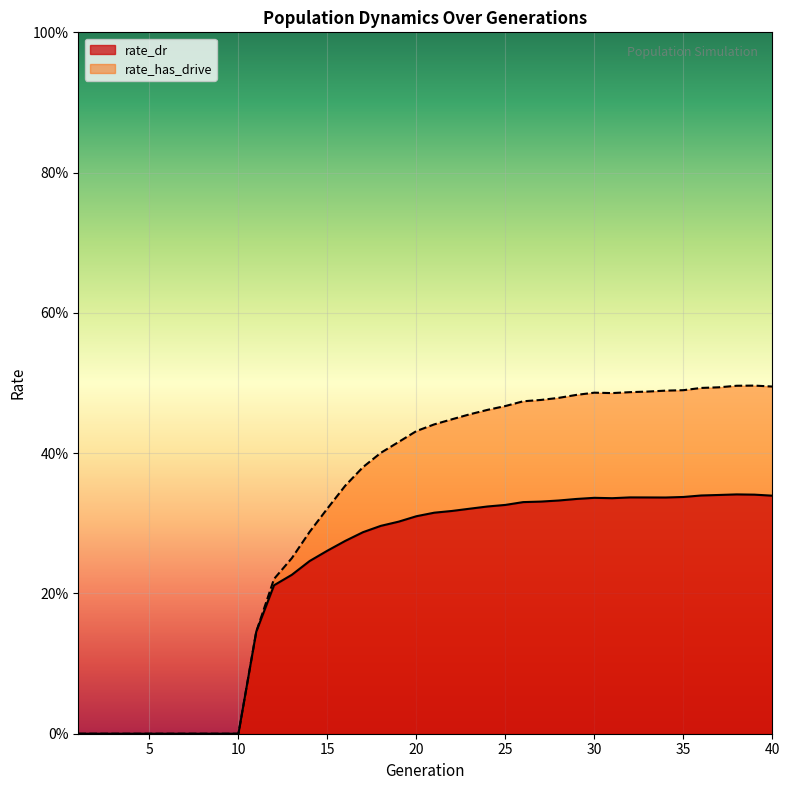

What are all the series names shown in the legend?

rate_dr, rate_has_drive